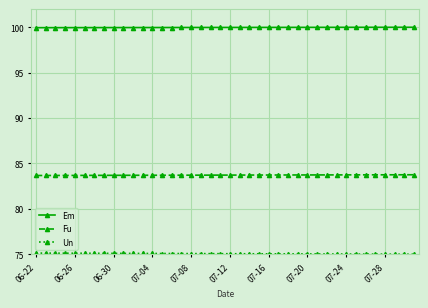

What is the average value of the Em series?

100.0